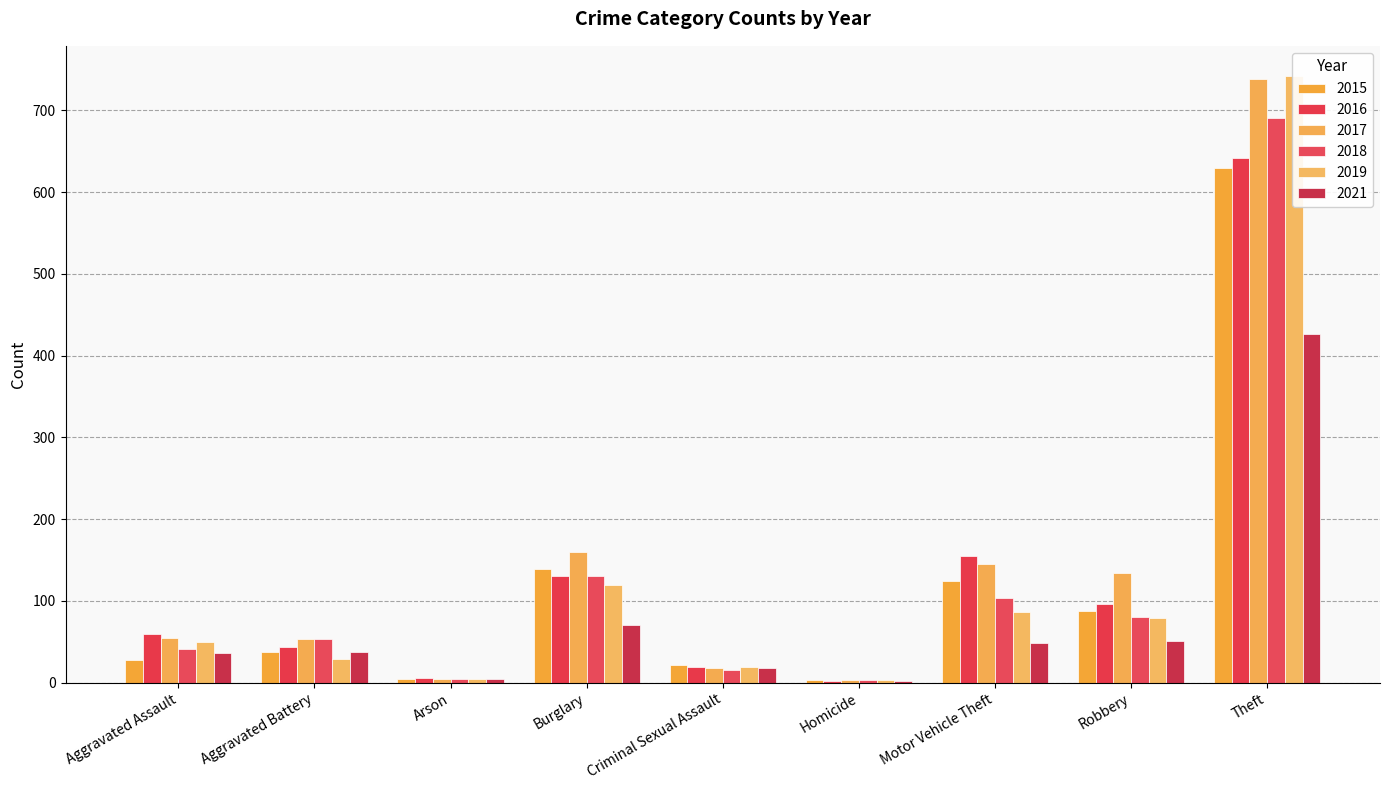

At which label does 2017 first exceed 55?

Burglary